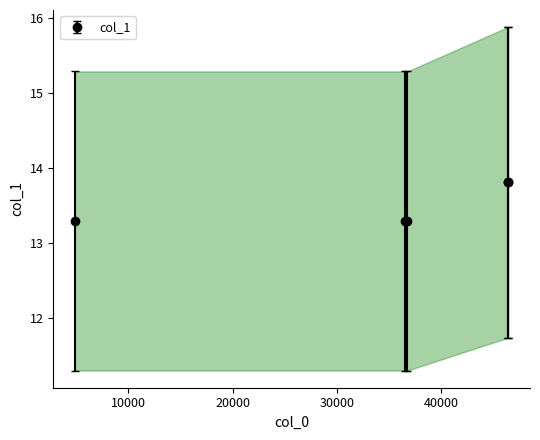

True or false: col_1 has more than 2 points higher than both neighbors.

False